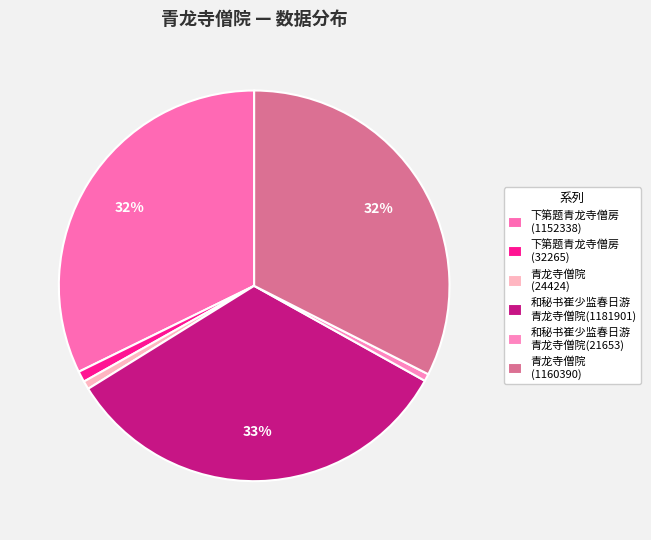

To the nearest percent, what is the difference between the largest and smallest slice percentages?

32%